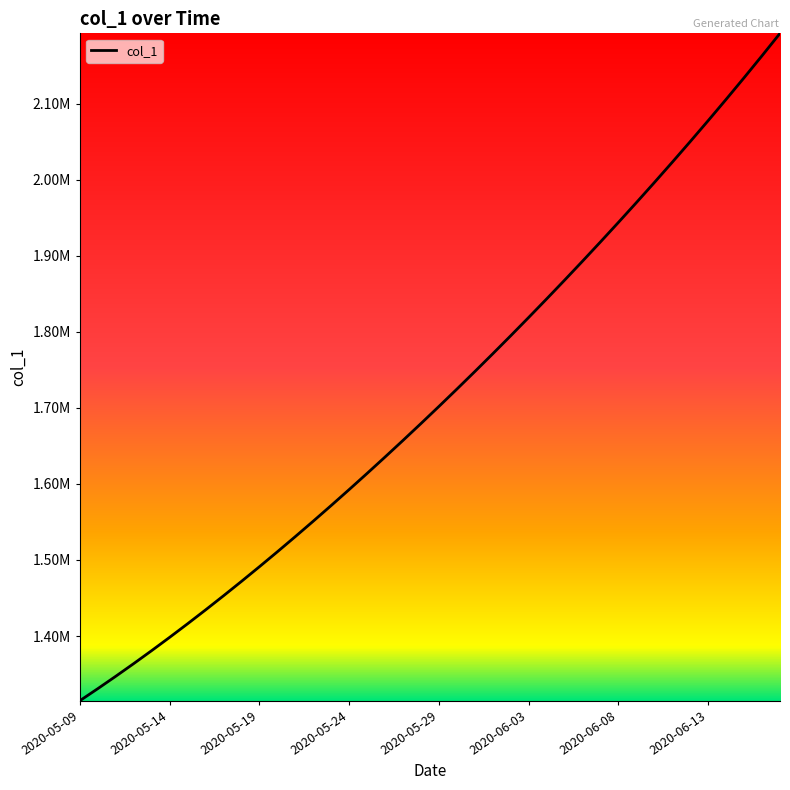

Does the chart have visible grid lines?

No